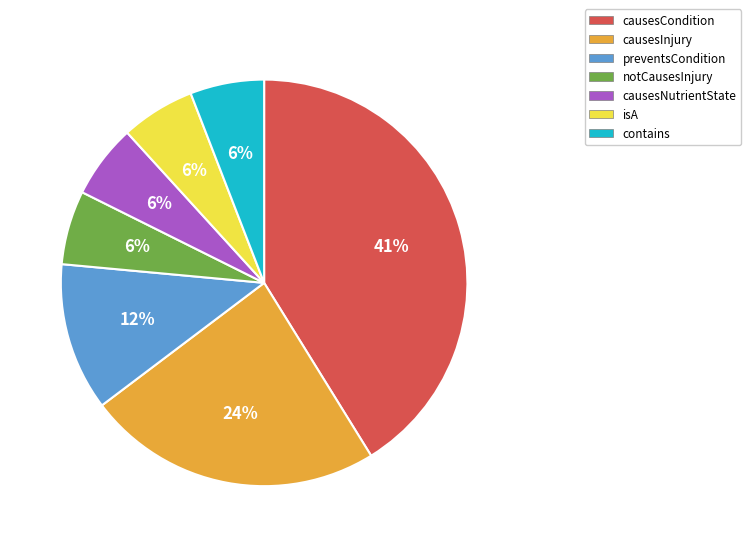

To the nearest percent, what portion does notCausesInjury represent?

6%